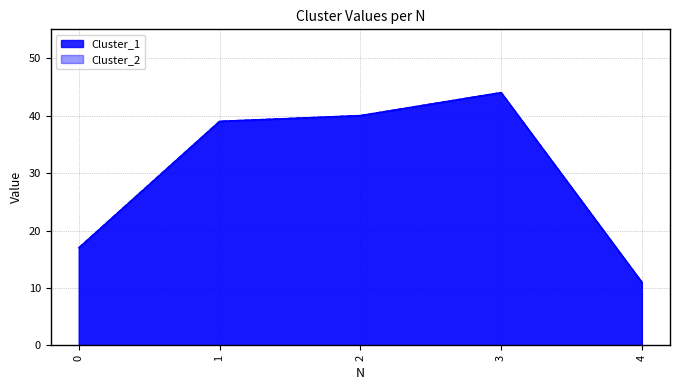

Does the chart display data point markers on the line(s)?

No